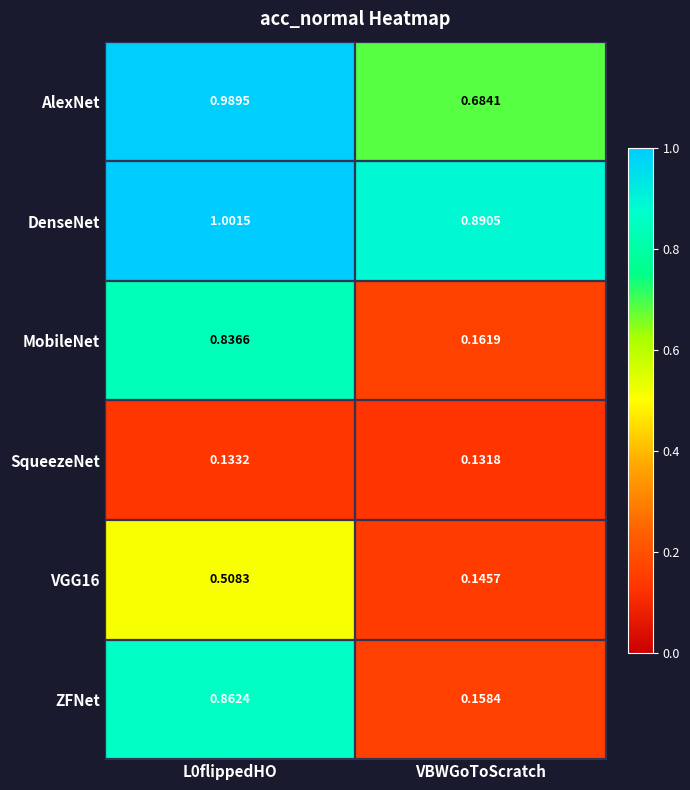

Which series has the largest range (max minus min)?

ZFNet